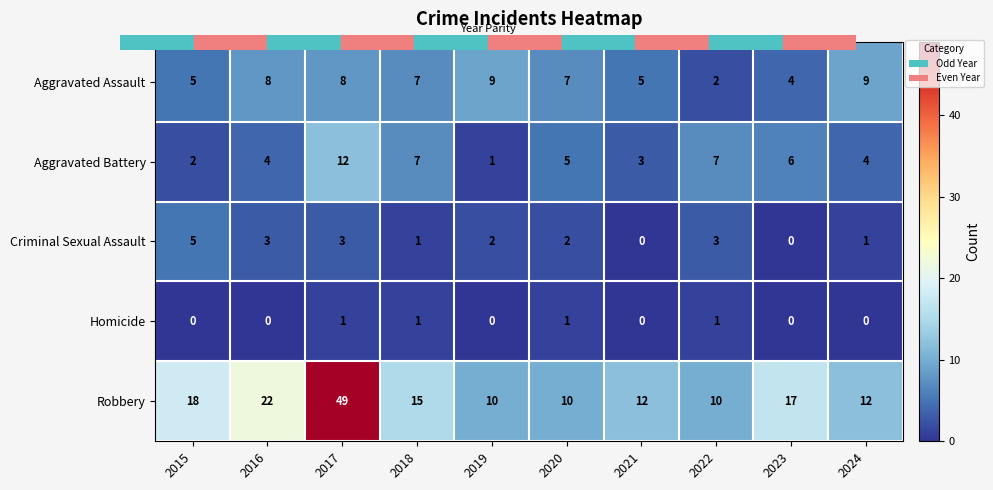

How many distinct data groups are displayed?

5